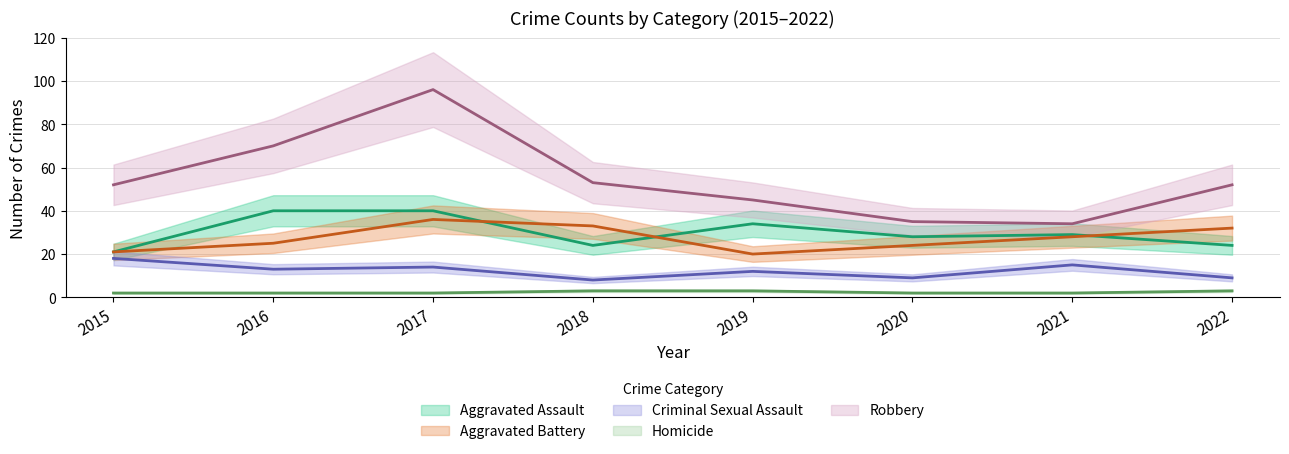

What is the minimum value shown in the chart?

2